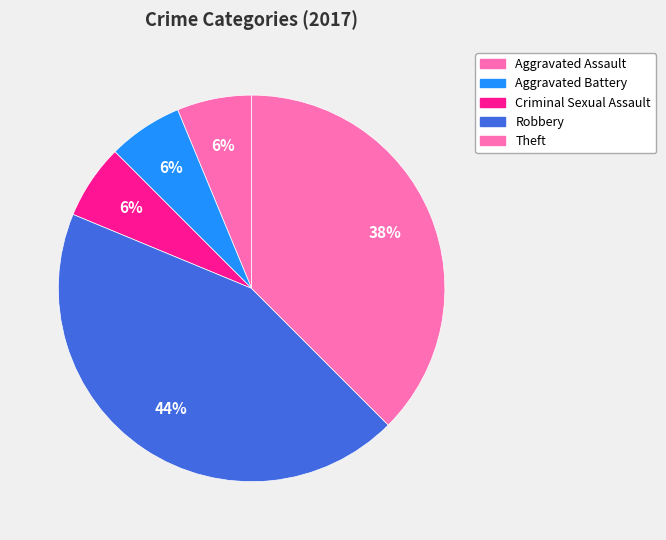

Approximately how many times larger is the value at Aggravated Assault compared to Theft?

0.2